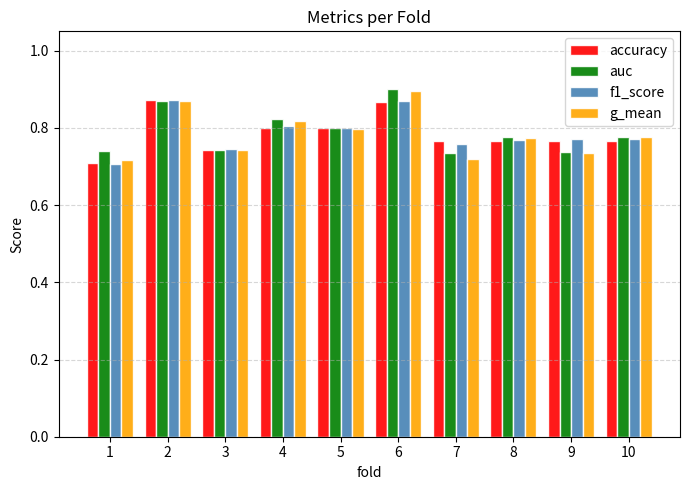

At how many categories does at least one series exceed 0?

10